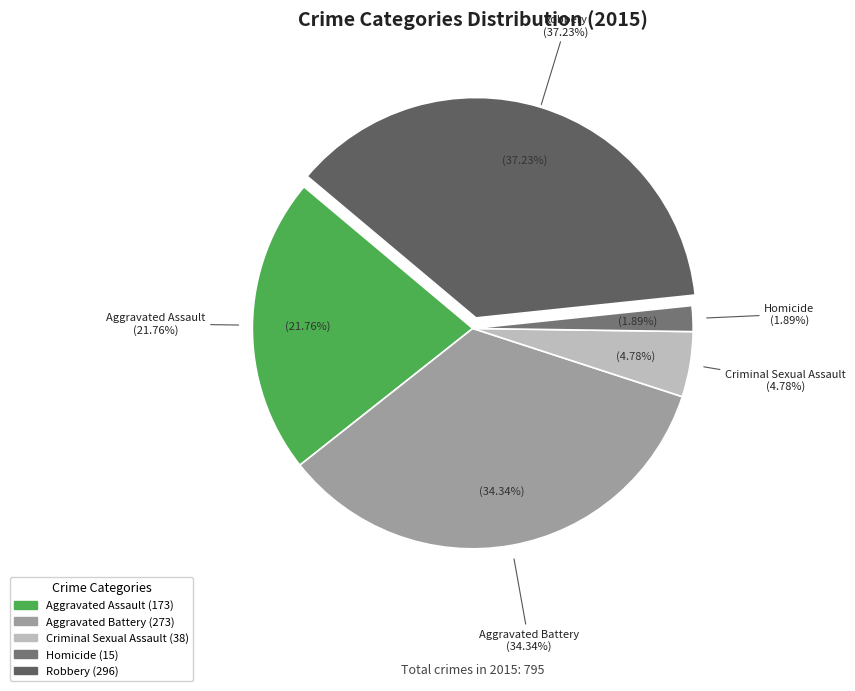

Does any single category account for the majority?

No